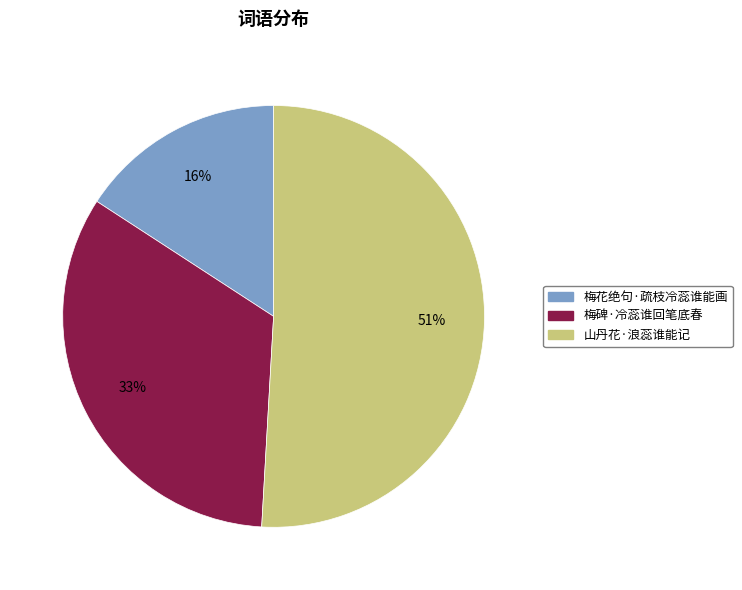

Which slice is the largest?

山丹花·浪蕊谁能记